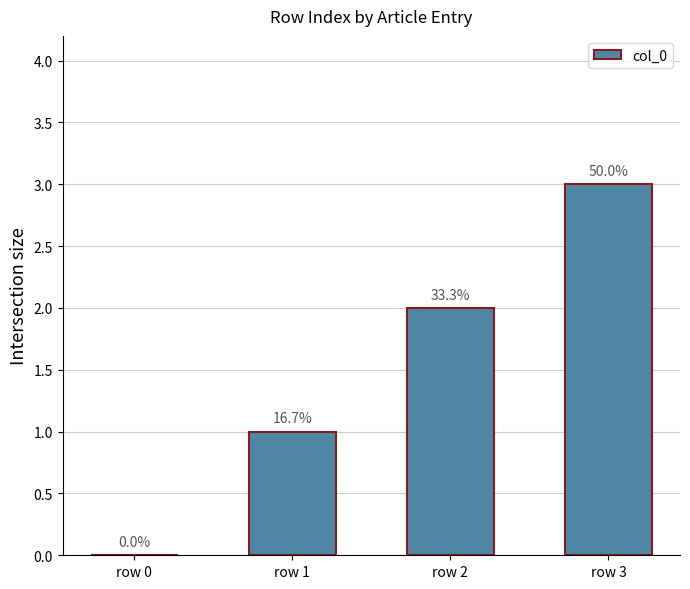

Rank the categories by value from highest to lowest.

row 3, row 2, row 1, row 0